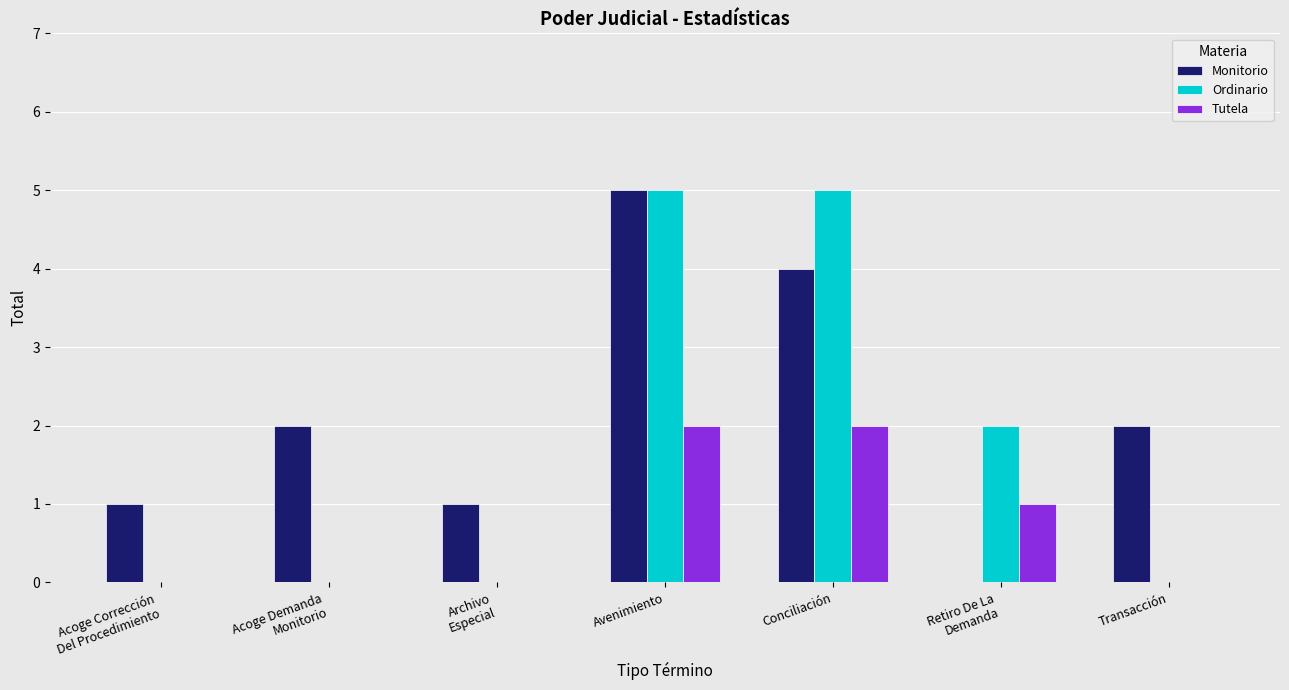

Which series has the largest total across all categories?

Monitorio